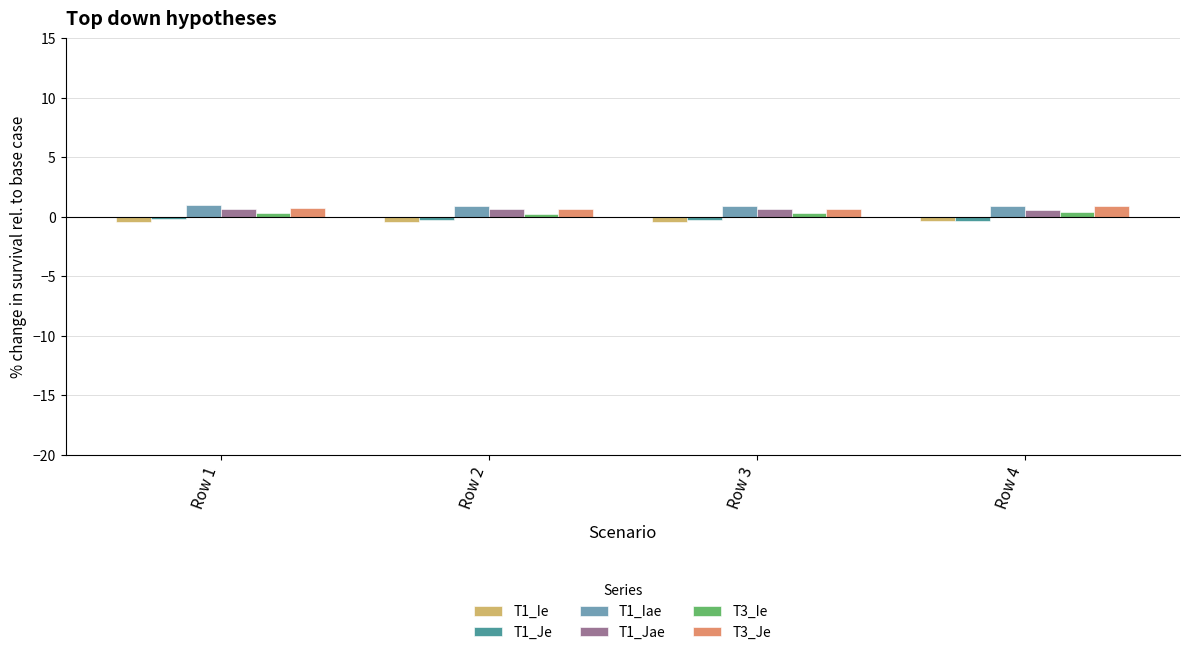

What is the average value of the T1_Je series?

-0.3